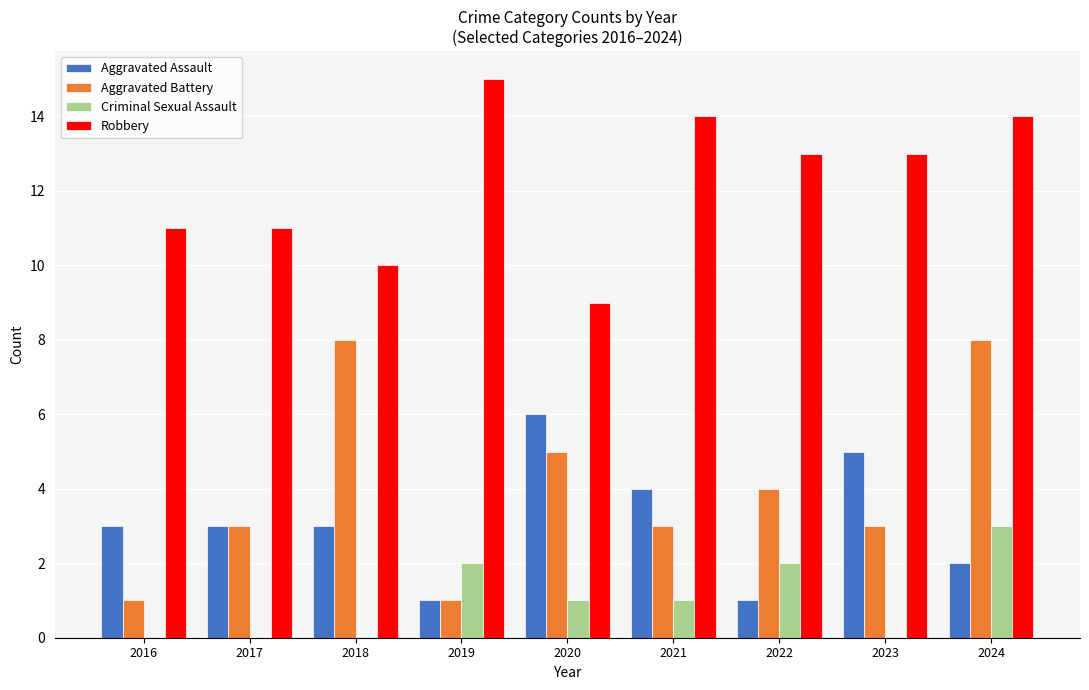

Between 2020 and 2023, which series saw the biggest shift?

Robbery